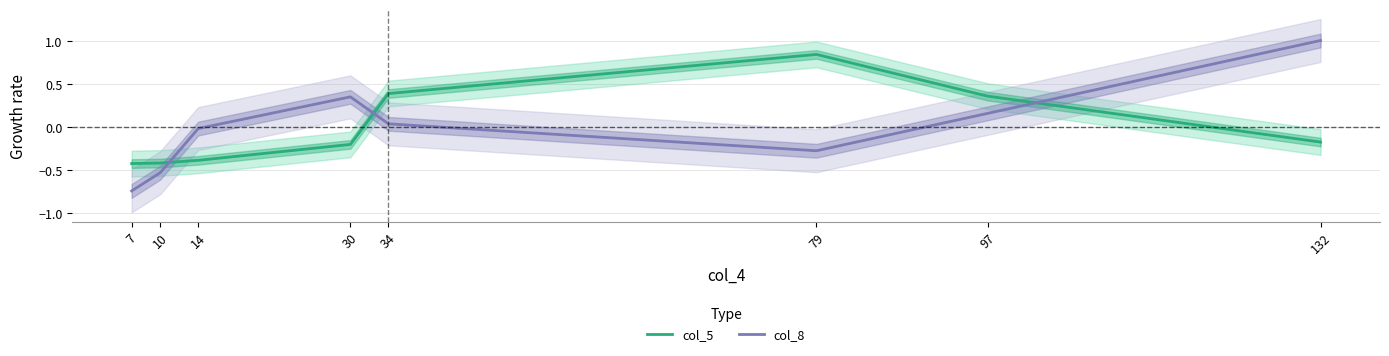

Reading left to right, extract all data points from this chart.

col_5: -0.4	-0.4	-0.4	-0.2	0.4	0.8	0.4	-0.2
col_8: -0.7	-0.5	-0.0	0.4	0.0	-0.3	0.2	1.0